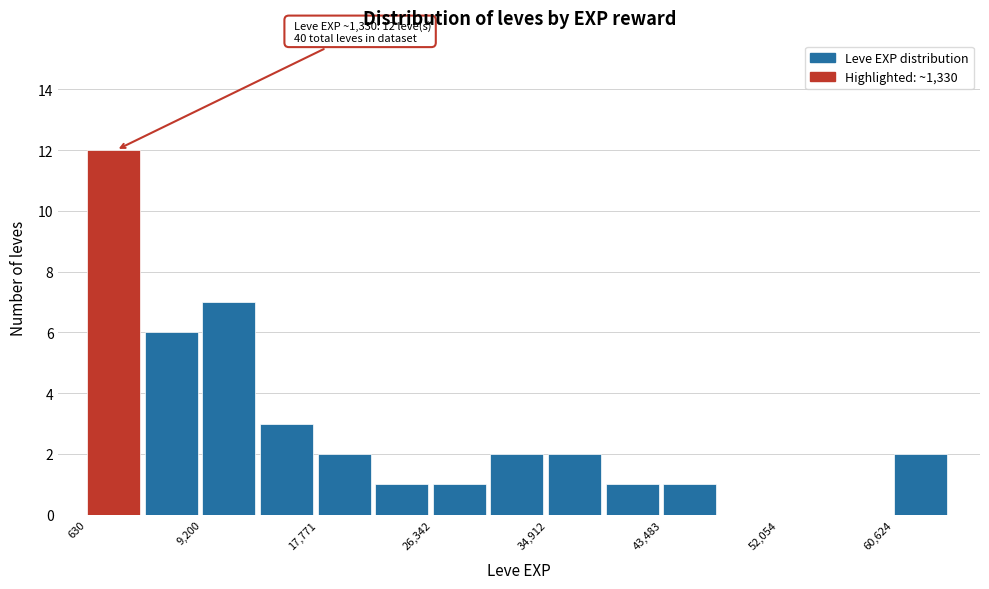

Over which range of the x-axis is the bar tallest?

1000 to 5000